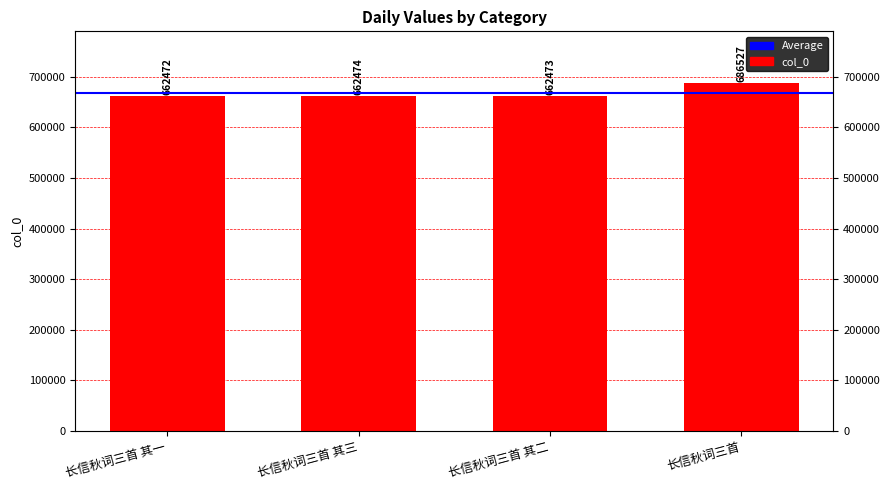

What is the ratio of the value at 长信秋词三首 to the value at 长信秋词三首 其一?

1.0